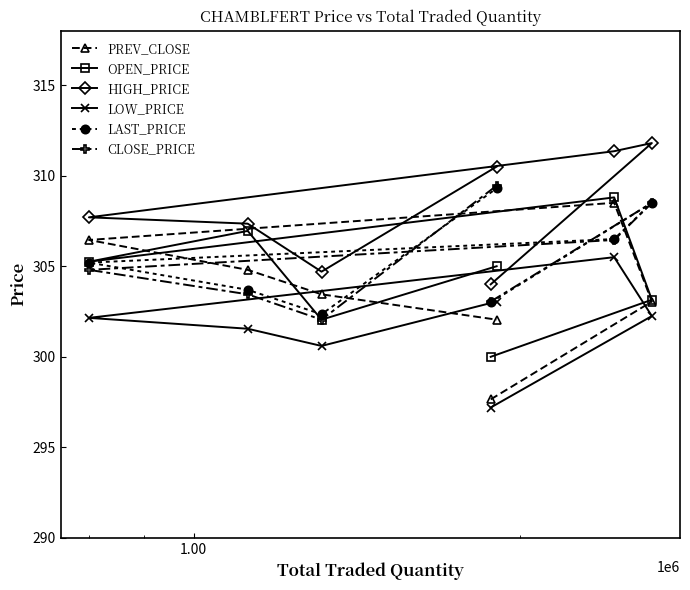

What is the highest value of the HIGH_PRICE series?

311.8